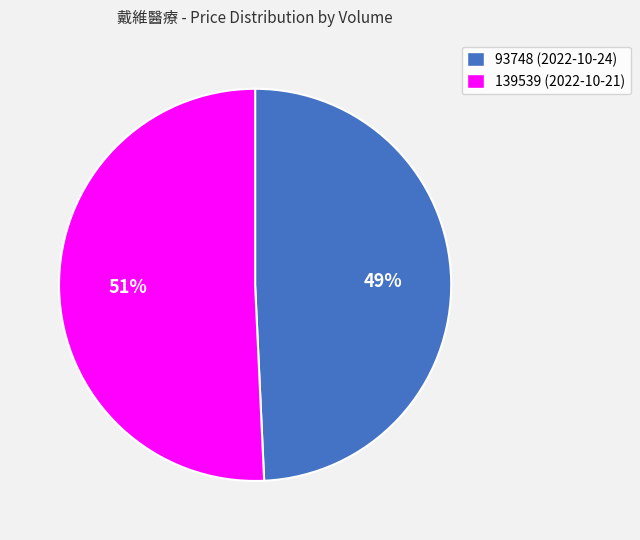

How many slices are in this pie chart?

2